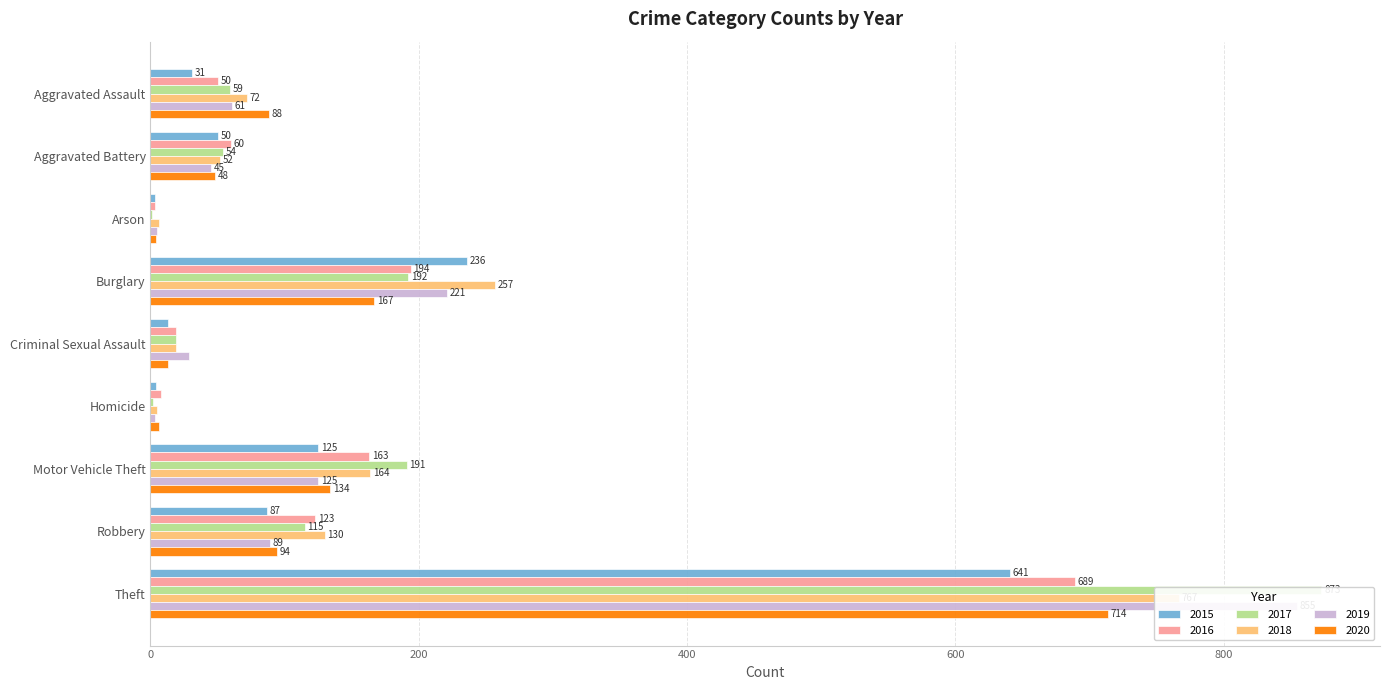

The 2016 series shows 3 at Arson. True or false?

True